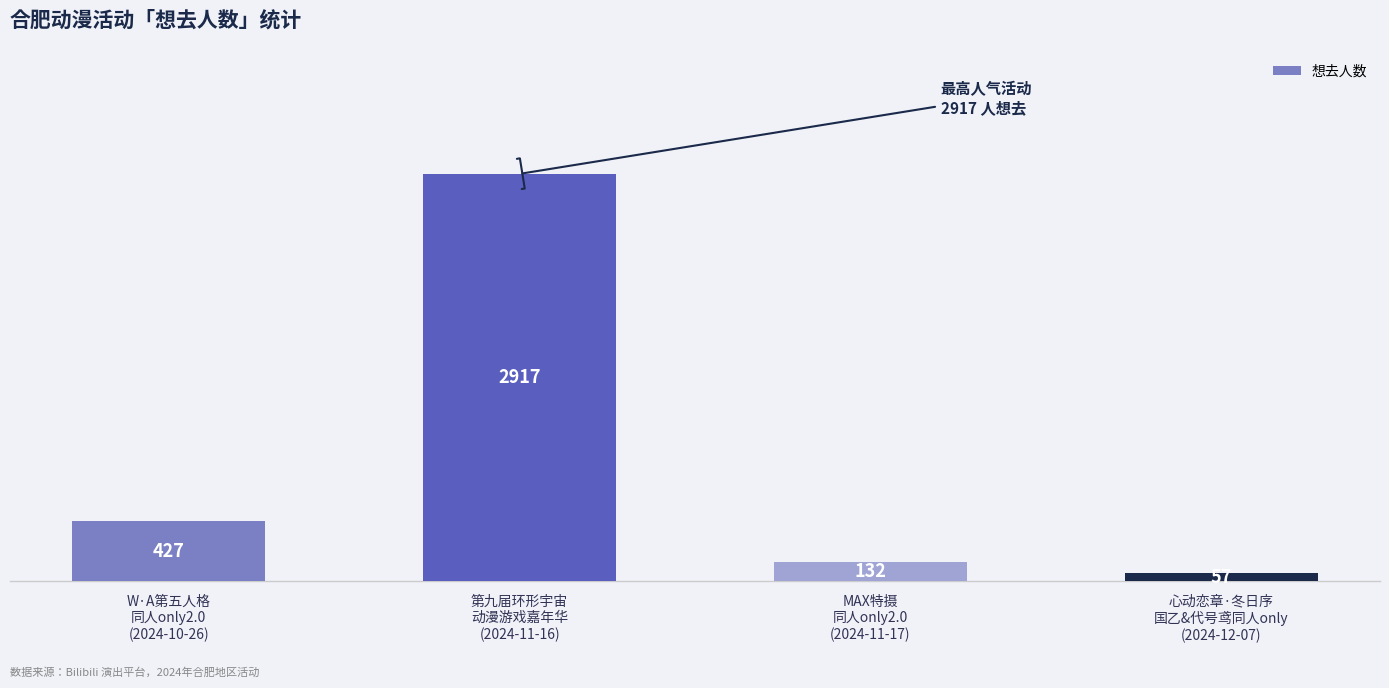

Reading left to right, transcribe all the data shown in this chart.

427	2917	132	57